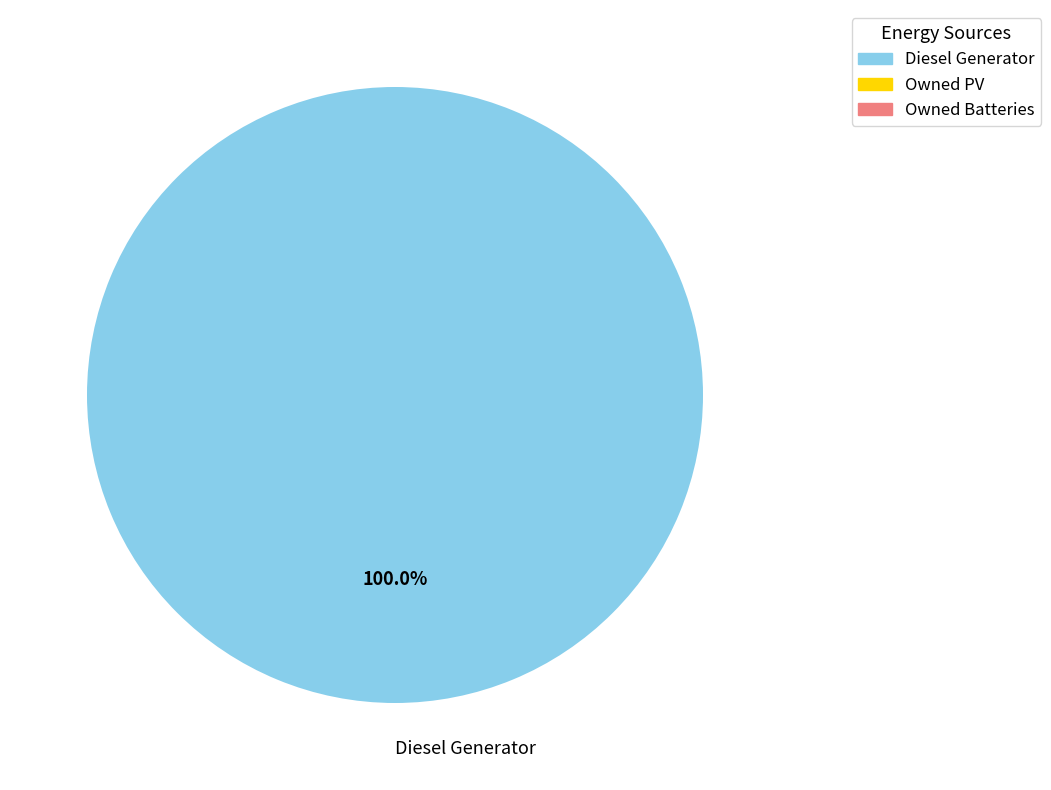

Which category accounts for the majority?

Diesel Generator